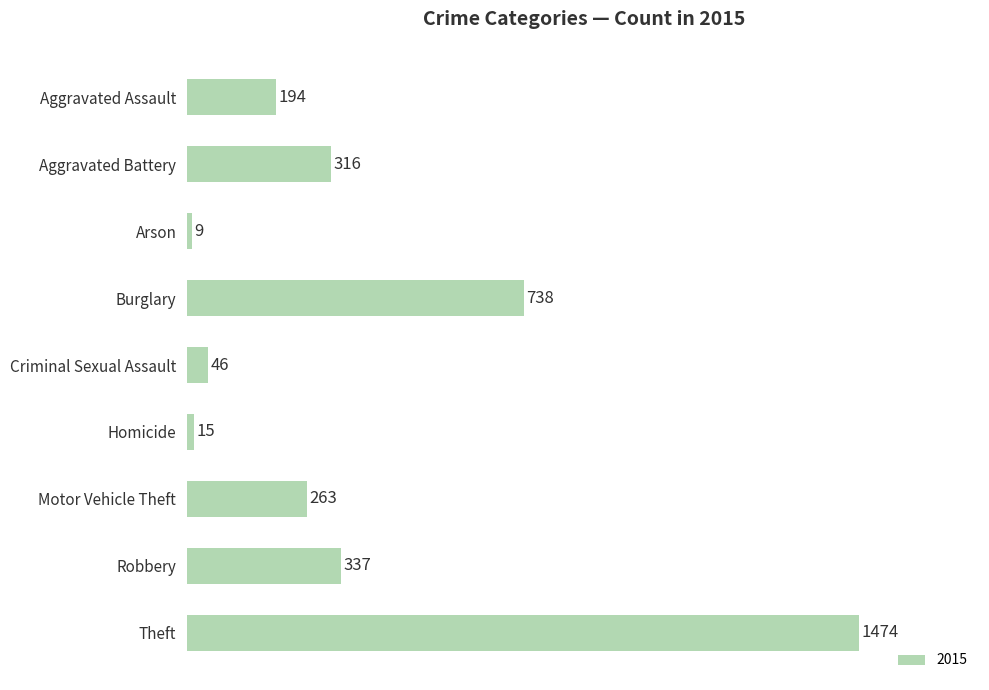

What is the minimum value shown in the chart?

9